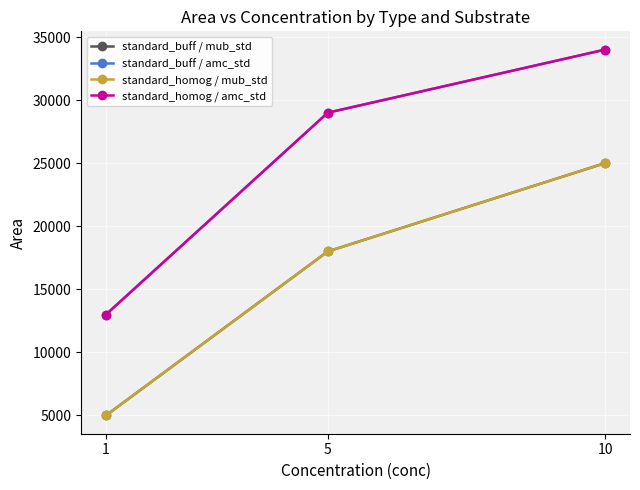

True or false: standard_buff / amc_std has a value of 7556 at 1.

False